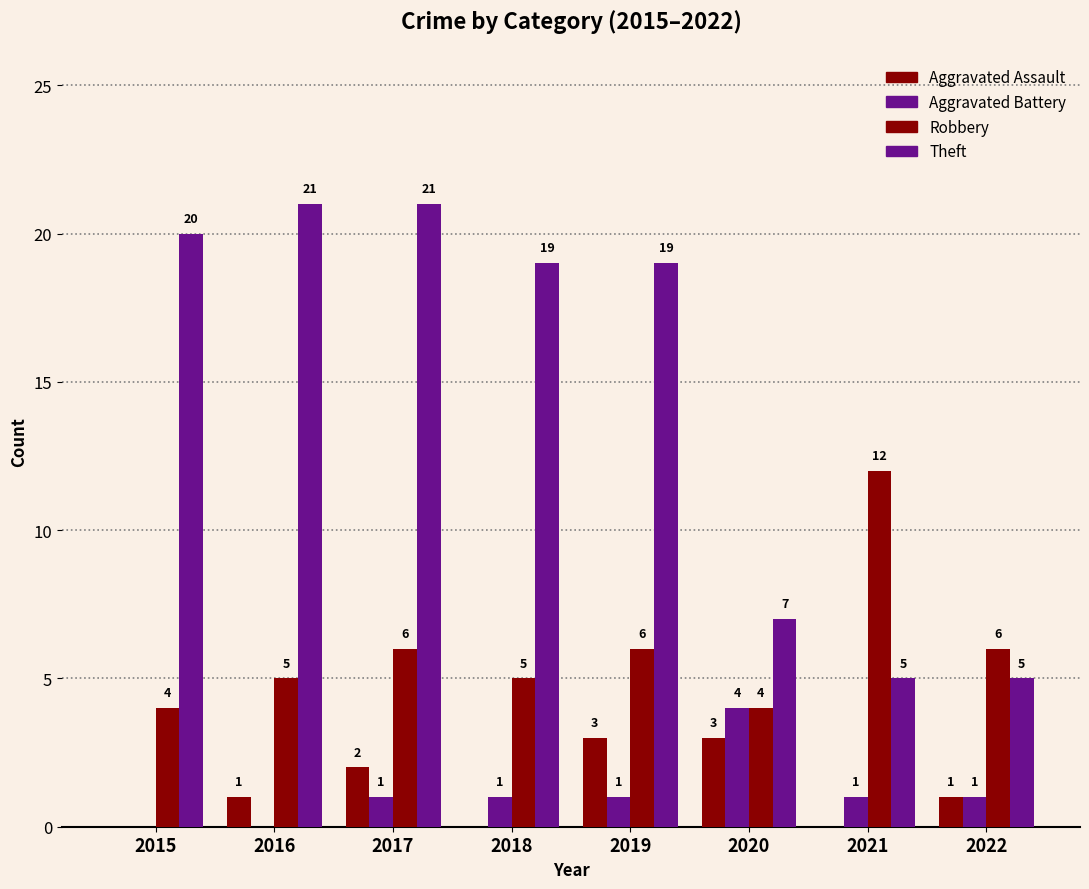

Is it true that Aggravated Battery equals 2 at 2017?

False